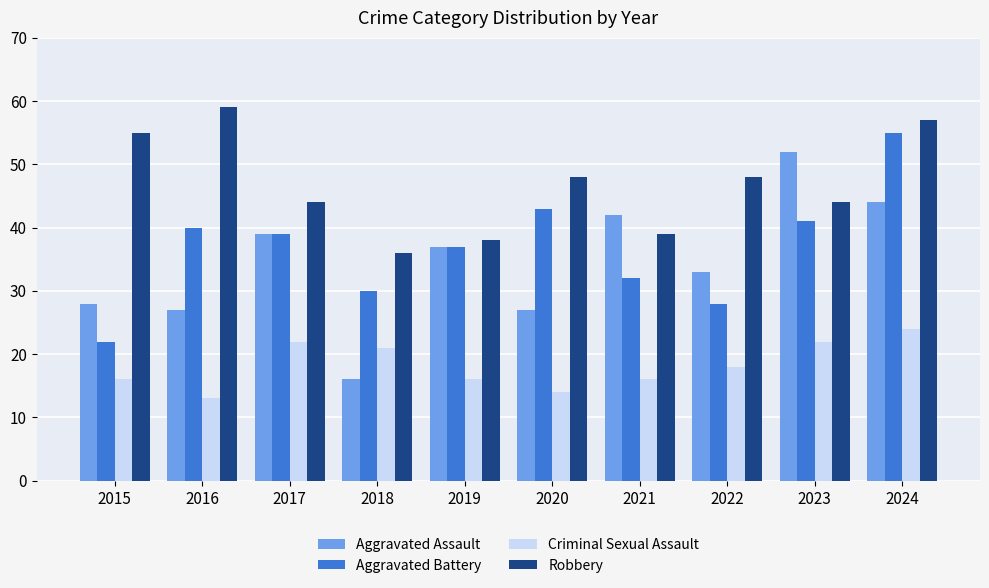

Which series has the largest range (max minus min)?

Aggravated Assault